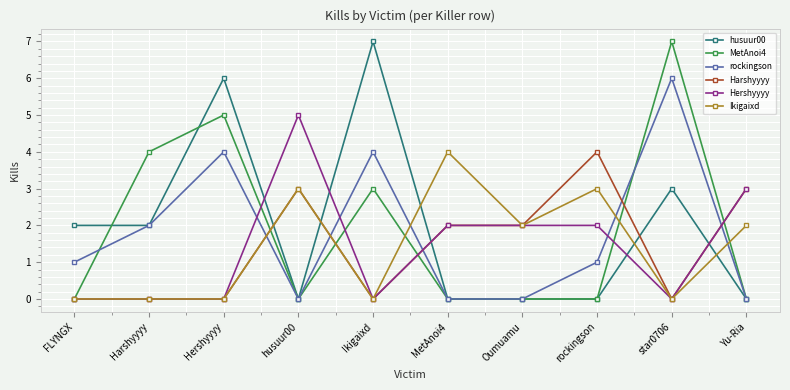

Reading left to right, what are all the values shown in this chart?

husuur00: FLYNGX=2	Harshyyyy=2	Hershyyyy=6	husuur00=0	Ikigaixd=7	MetAnoi4=0	Oumuamu=0	rockingson=0	star0706=3	Yu-Ria=0
MetAnoi4: FLYNGX=0	Harshyyyy=4	Hershyyyy=5	husuur00=0	Ikigaixd=3	MetAnoi4=0	Oumuamu=0	rockingson=0	star0706=7	Yu-Ria=0
rockingson: FLYNGX=1	Harshyyyy=2	Hershyyyy=4	husuur00=0	Ikigaixd=4	MetAnoi4=0	Oumuamu=0	rockingson=1	star0706=6	Yu-Ria=0
Harshyyyy: FLYNGX=0	Harshyyyy=0	Hershyyyy=0	husuur00=3	Ikigaixd=0	MetAnoi4=2	Oumuamu=2	rockingson=4	star0706=0	Yu-Ria=3
Hershyyyy: FLYNGX=0	Harshyyyy=0	Hershyyyy=0	husuur00=5	Ikigaixd=0	MetAnoi4=2	Oumuamu=2	rockingson=2	star0706=0	Yu-Ria=3
Ikigaixd: FLYNGX=0	Harshyyyy=0	Hershyyyy=0	husuur00=3	Ikigaixd=0	MetAnoi4=4	Oumuamu=2	rockingson=3	star0706=0	Yu-Ria=2